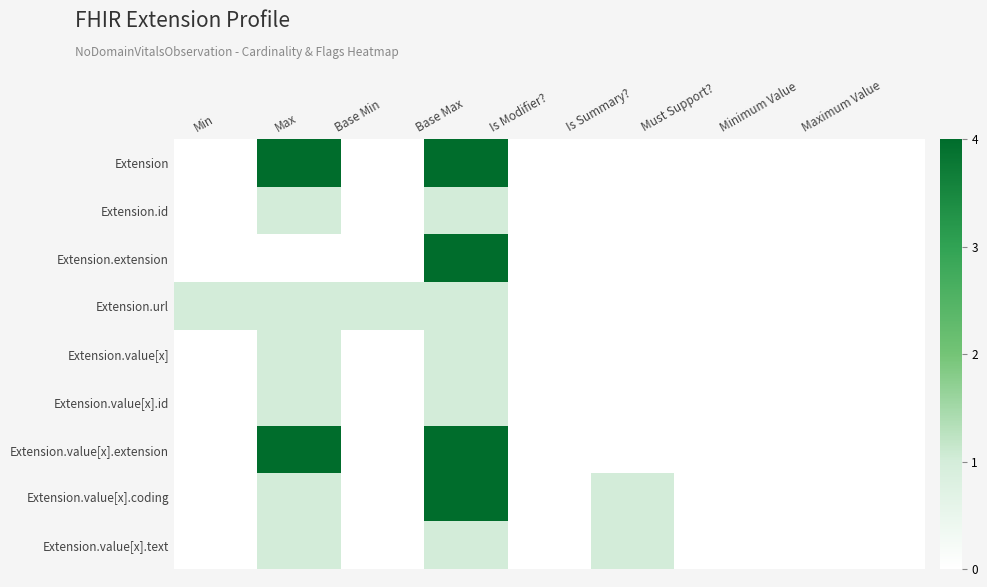

Between Max and Must Support?, which series saw the biggest shift?

Extension